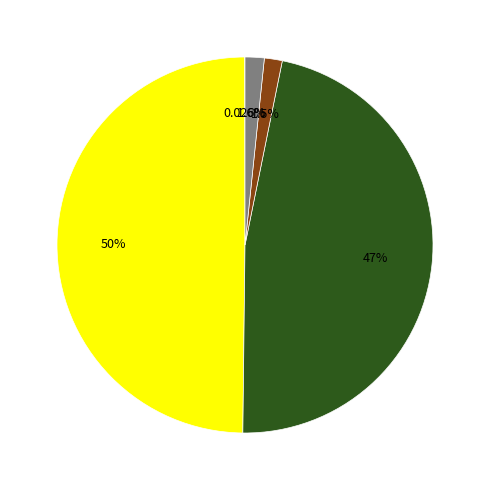

Count the number of slices in the pie.

5